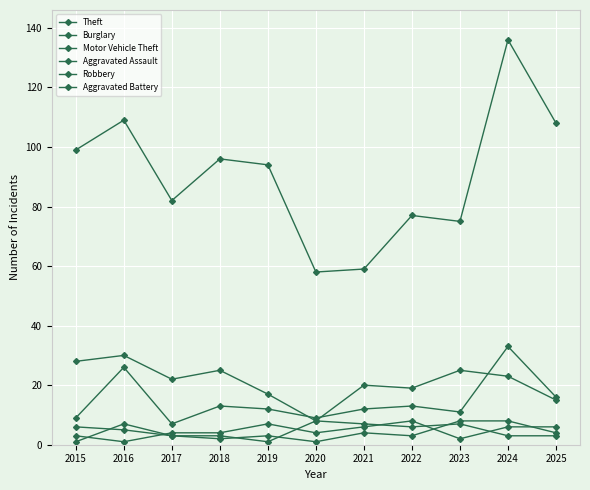

The value of Theft at 2023 is 35. True or false?

False